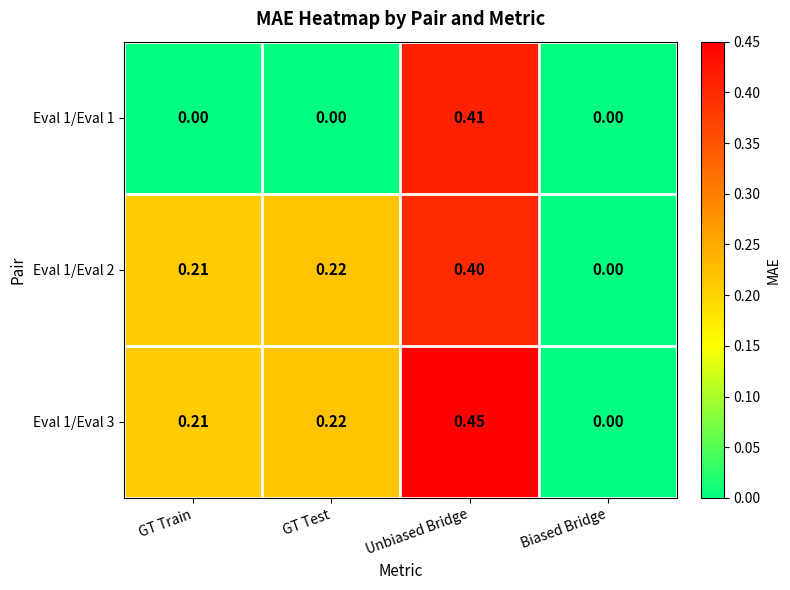

Which series changed the most between GT Train and Unbiased Bridge?

Eval 1/Eval 1